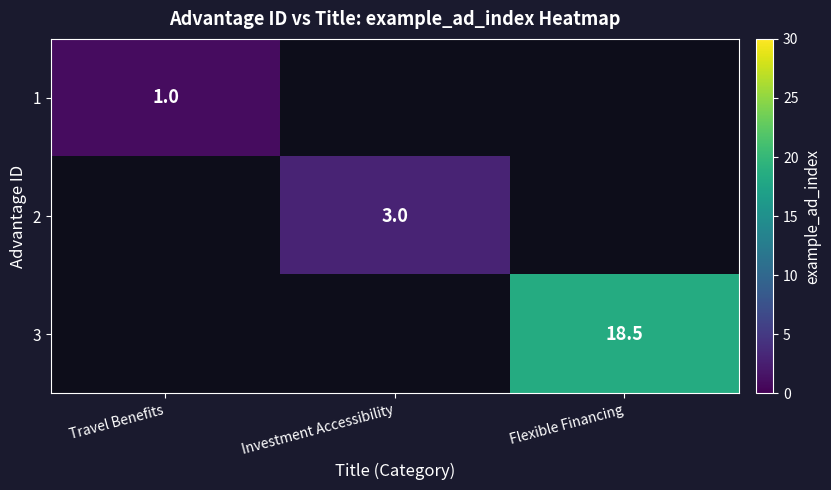

The 1 series shows 1.0 at Travel Benefits. True or false?

True